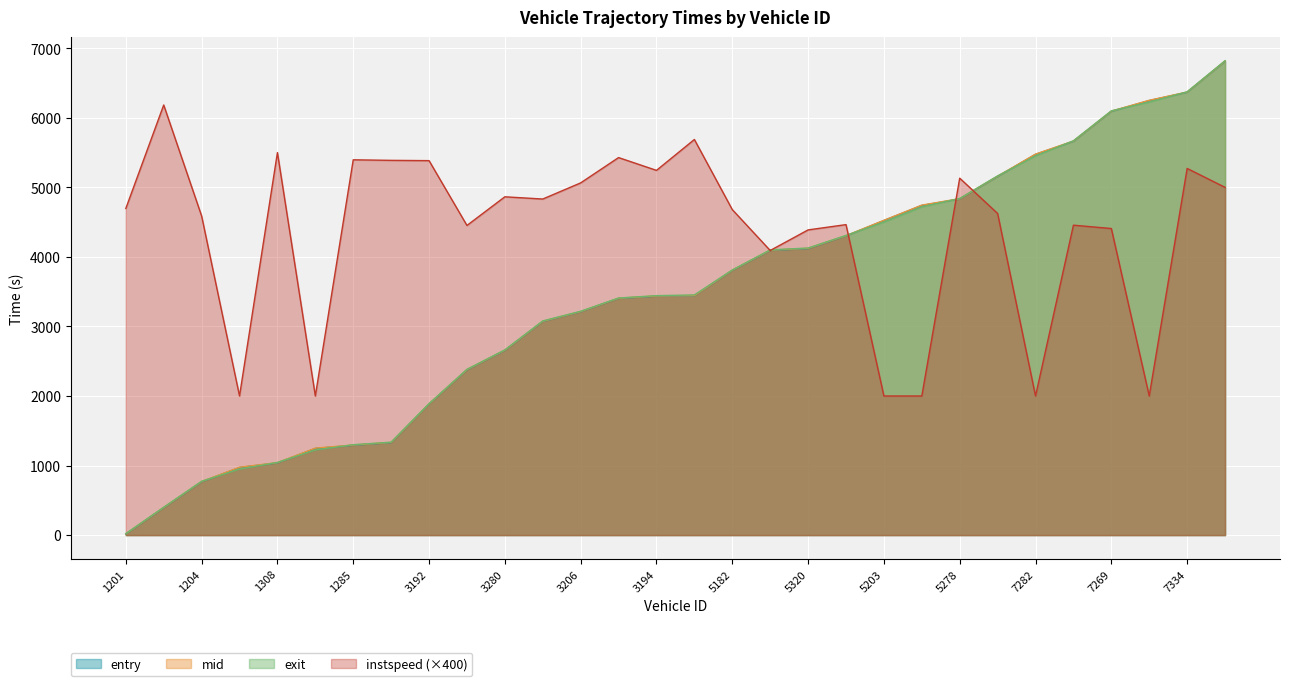

Which series has the largest range (max minus min)?

exit